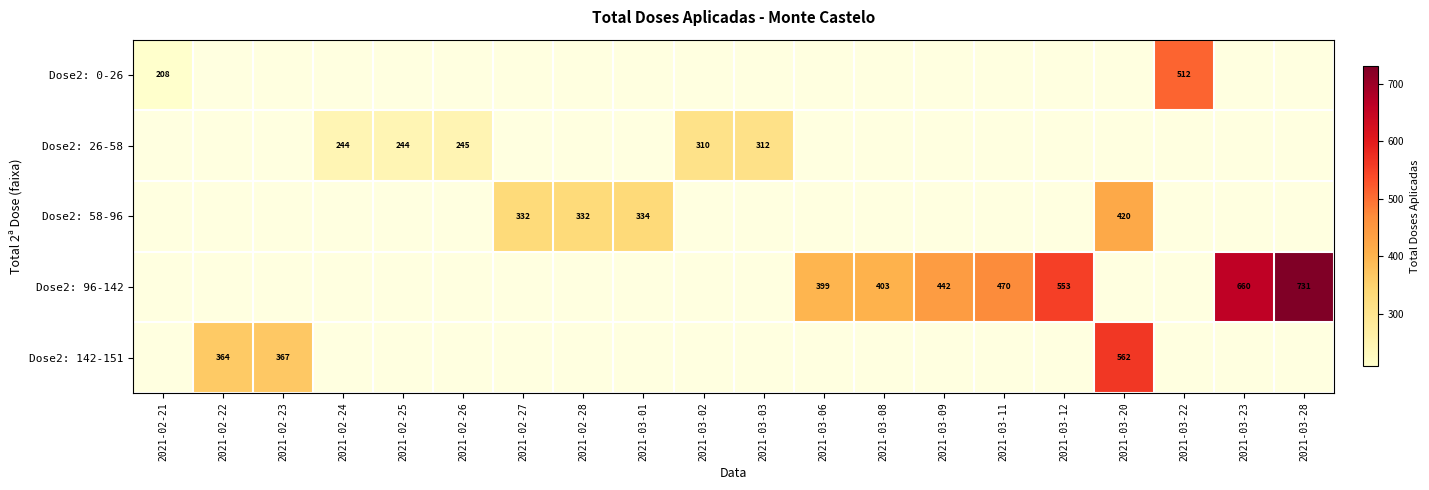

Is it true that Dose2: 96-142 equals 1080.7 at 2021-03-23?

False